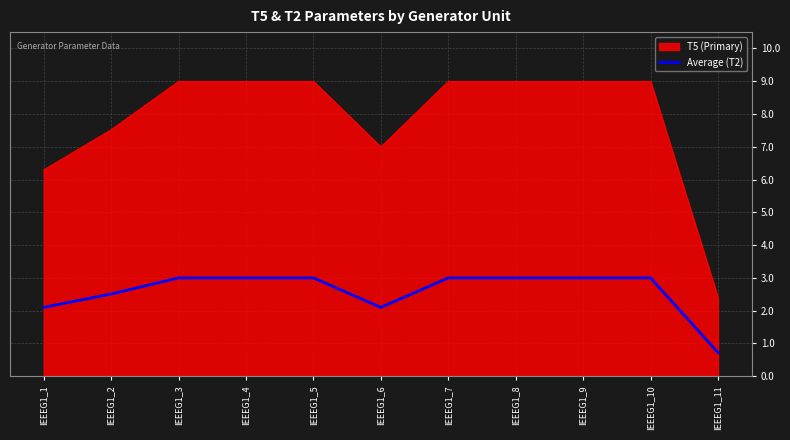

How many categories are shown in the chart?

11